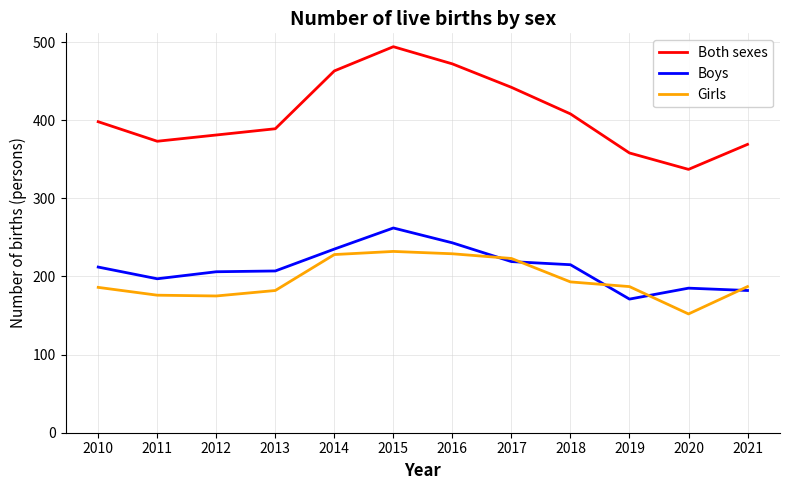

What is the average value of the Both sexes series?

407